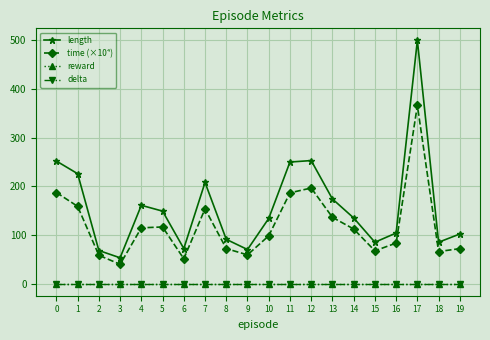

The value of delta at 7 is 0.0. True or false?

True